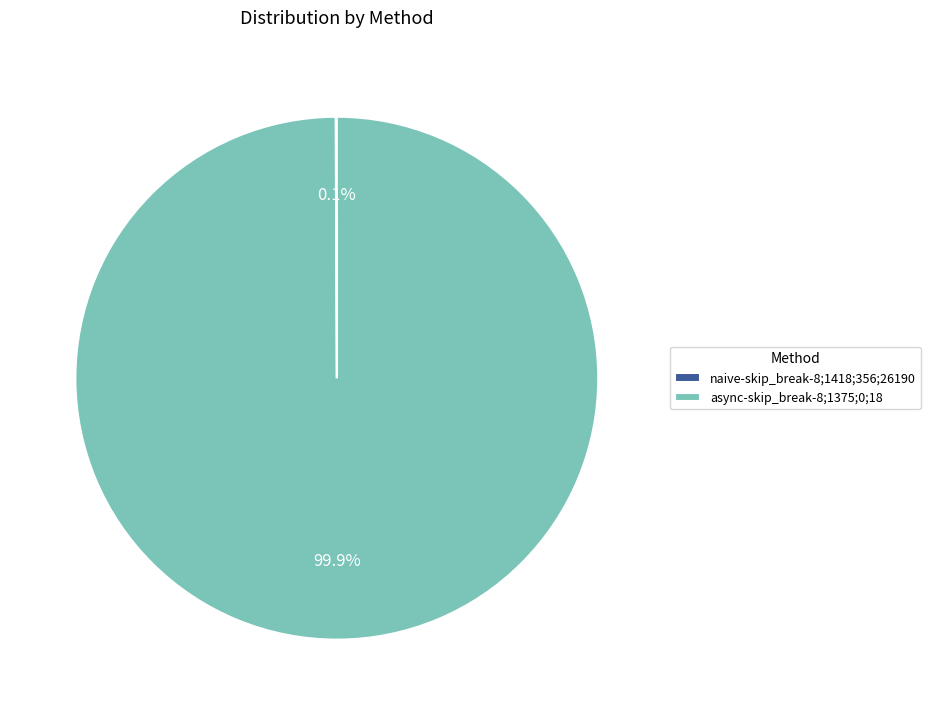

Which category accounts for the majority?

async-skip_break-8;1375;0;18